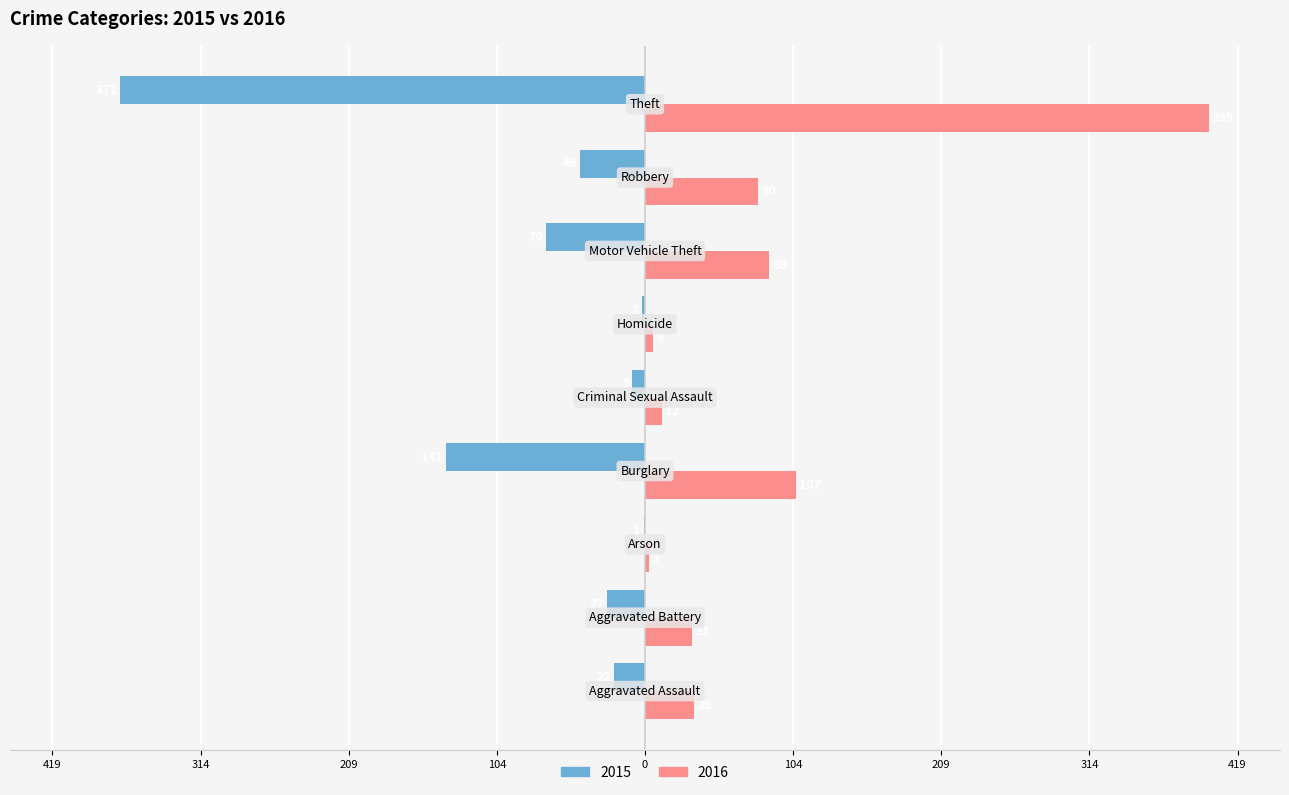

Reading left to right, extract all data points from this chart.

2015: Aggravated Assault=-22	Aggravated Battery=-27	Arson=-1	Burglary=-141	Criminal Sexual Assault=-9	Homicide=-2	Motor Vehicle Theft=-70	Robbery=-46	Theft=-371
2016: Aggravated Assault=35	Aggravated Battery=33	Arson=3	Burglary=107	Criminal Sexual Assault=12	Homicide=6	Motor Vehicle Theft=88	Robbery=80	Theft=399